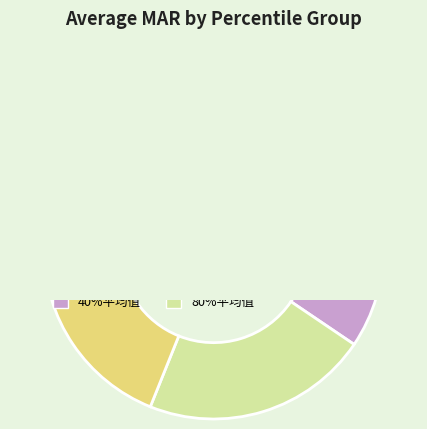

Is there a majority slice in this chart?

No